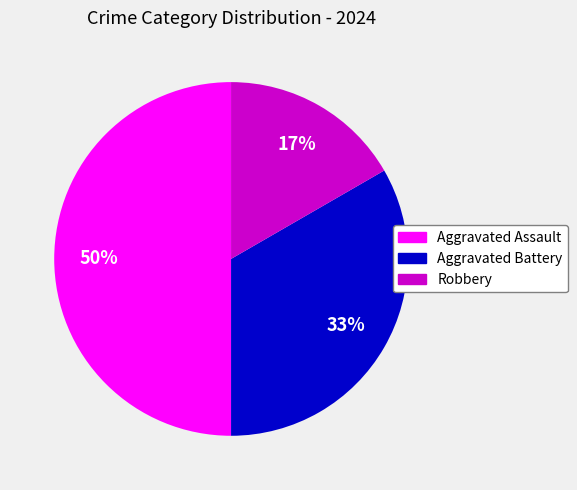

To the nearest percent, what is the average slice percentage?

33%